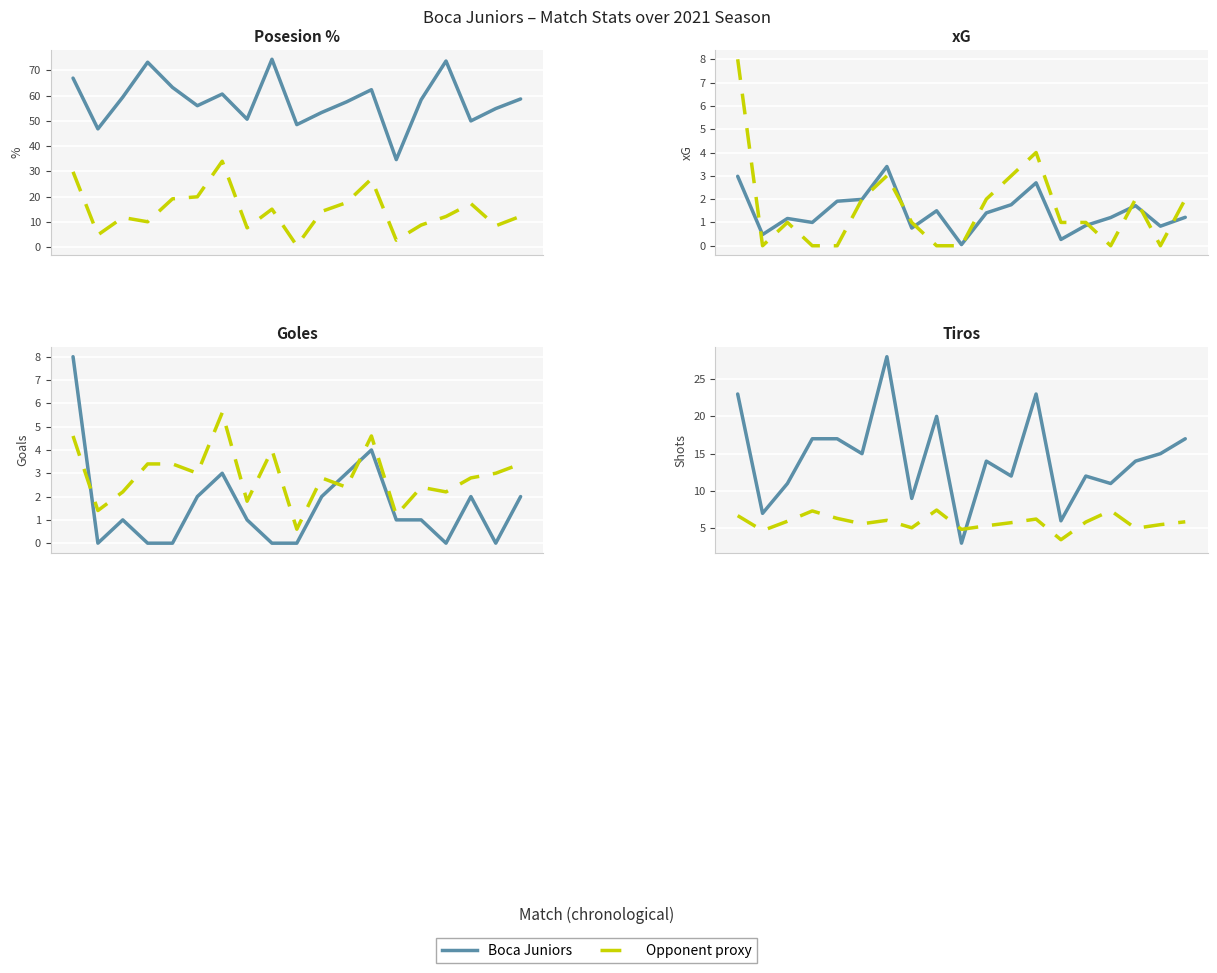

What is the value of the Boca Juniors point at the 3rd from the left?

11.0